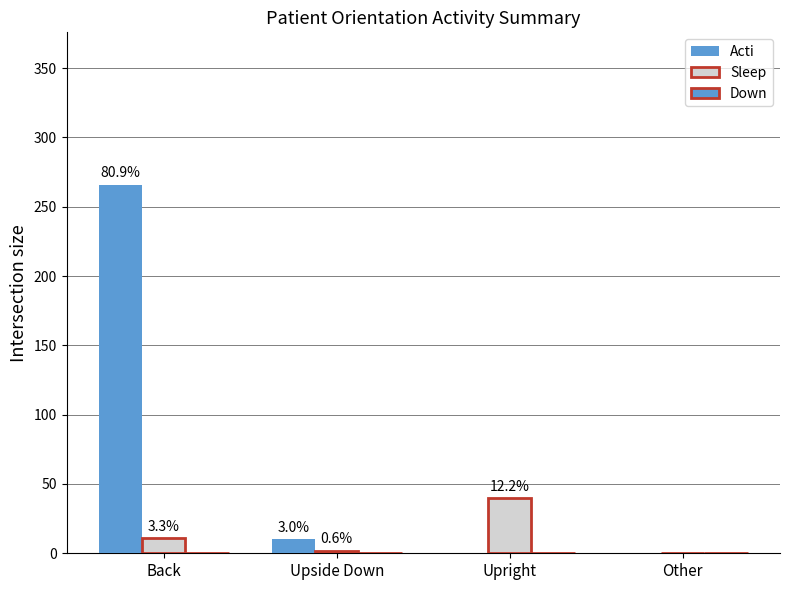

List the labels in order of Acti value, largest first.

Back, Upside Down, Upright, Other